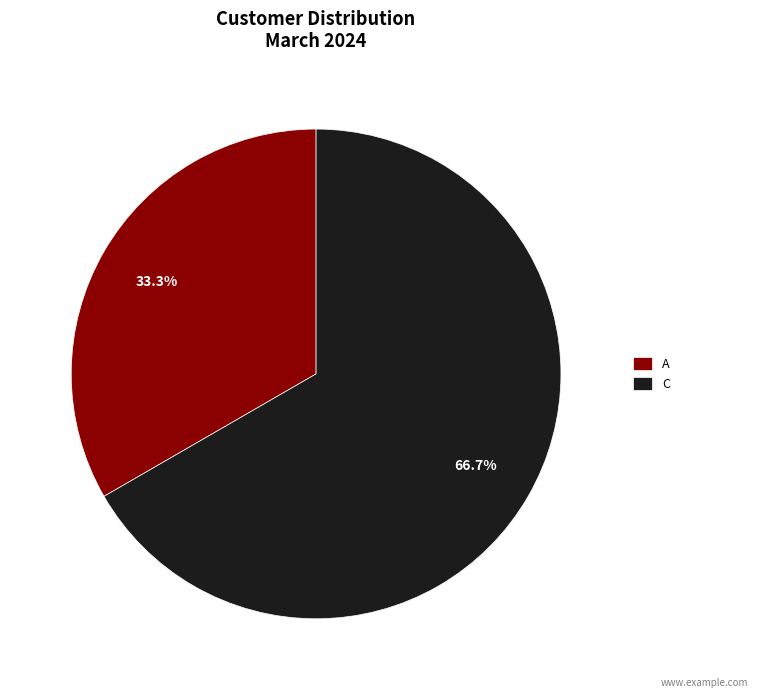

Which category accounts for the majority?

C